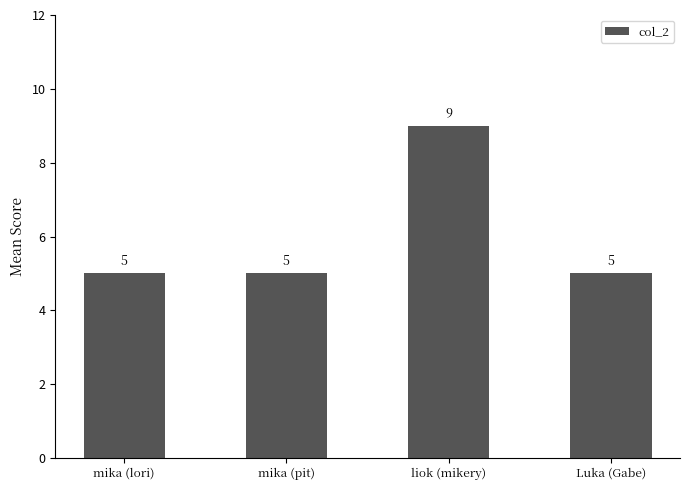

Is it true that the value at liok (mikery) is 13?

False